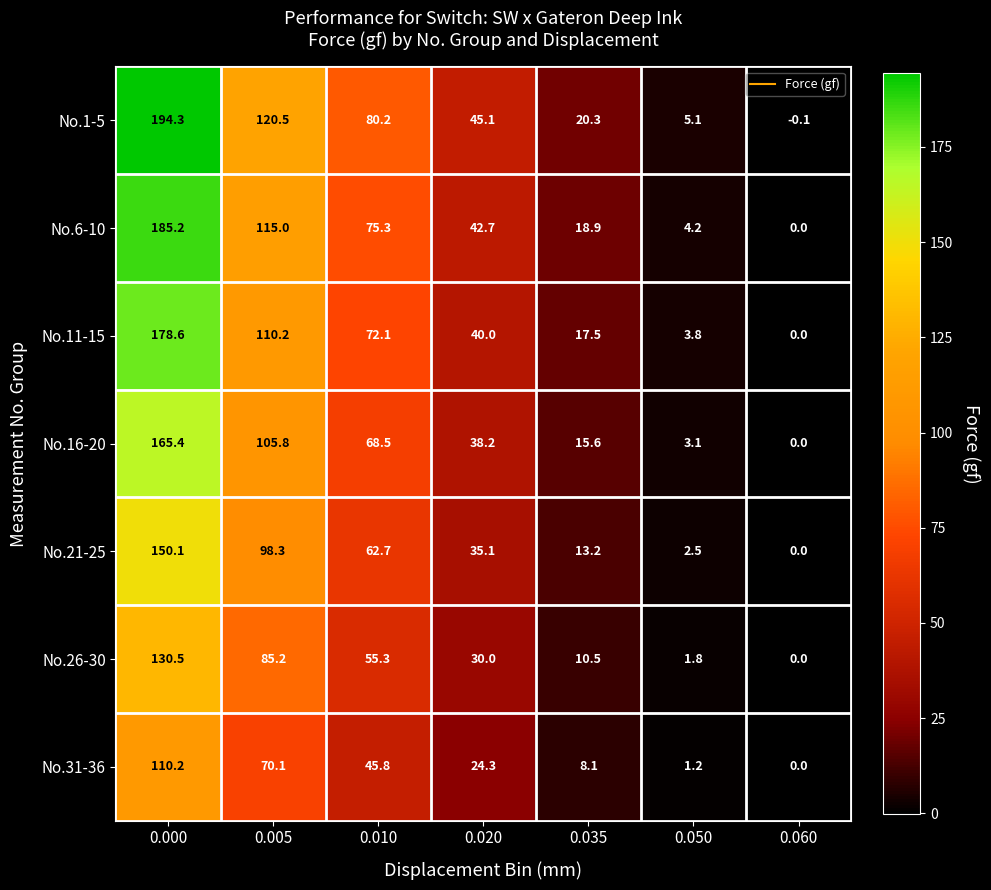

True or false: No.31-36 has a value of 0.0 at 0.060.

True